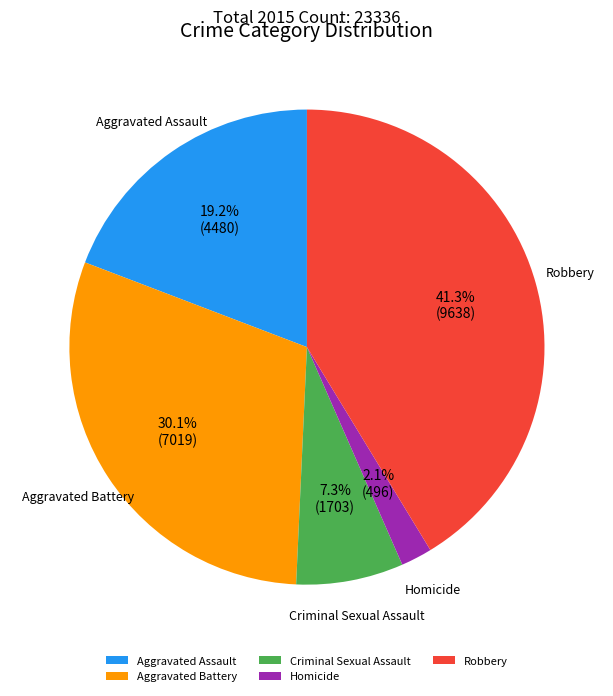

To the nearest percent, what portion does Criminal Sexual Assault represent?

7%